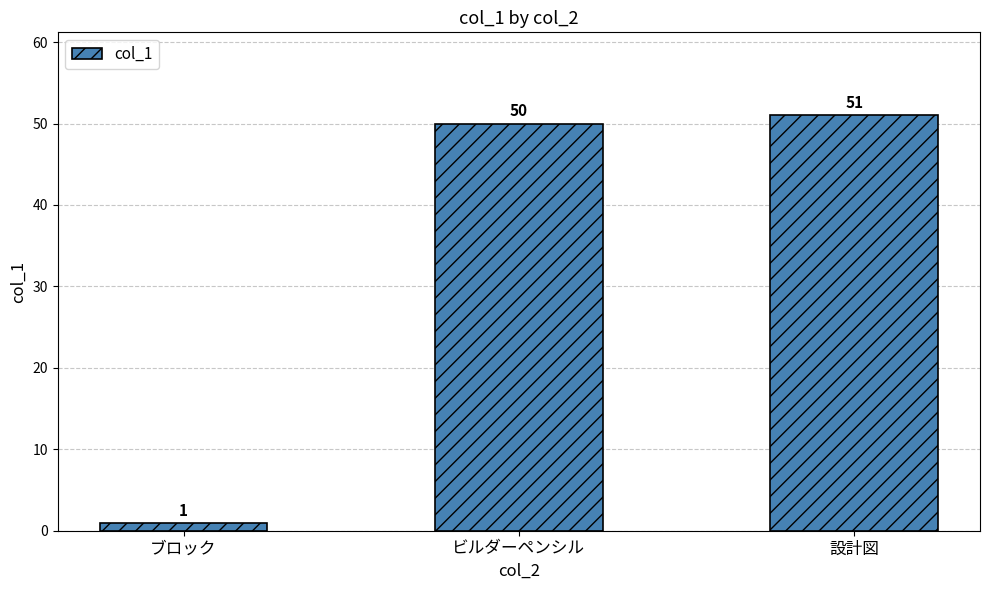

Where is the data nearest to the value 26?

ビルダーペンシル